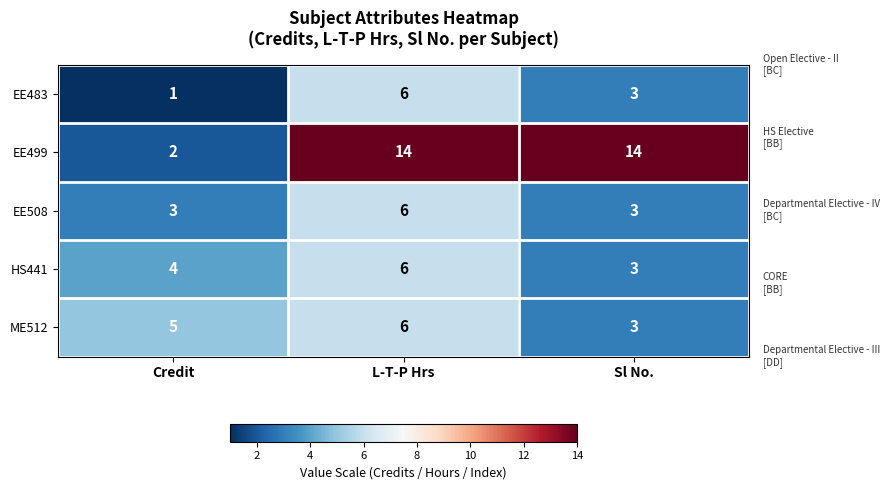

What is the average value of the EE499 series?

10